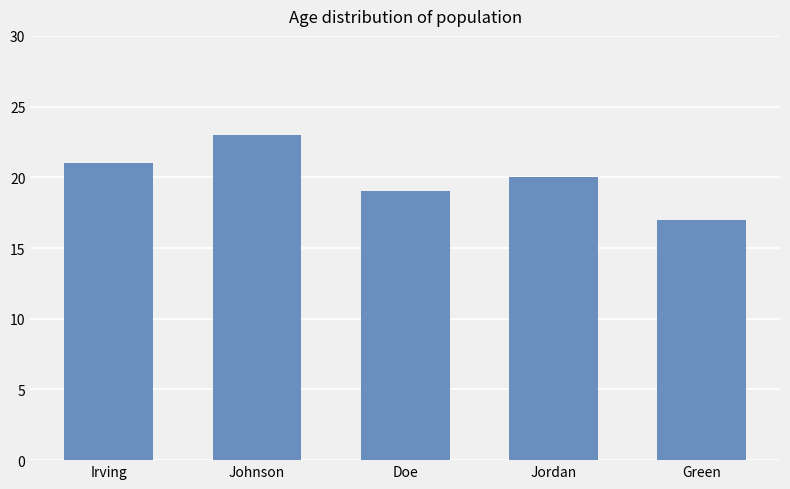

What is the difference between the values at Doe and Jordan?

1